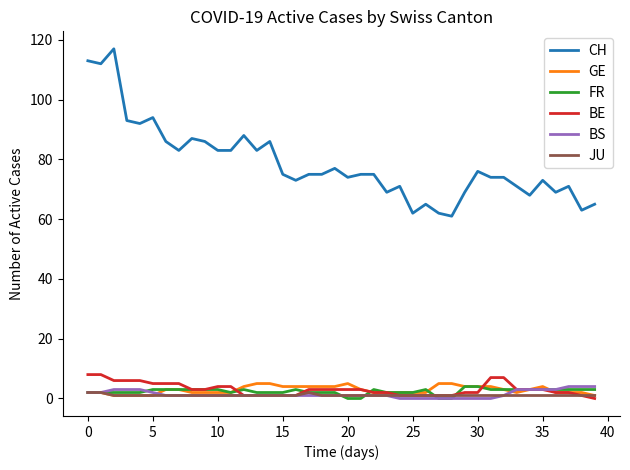

True or false: GE and CH cross at least once.

False